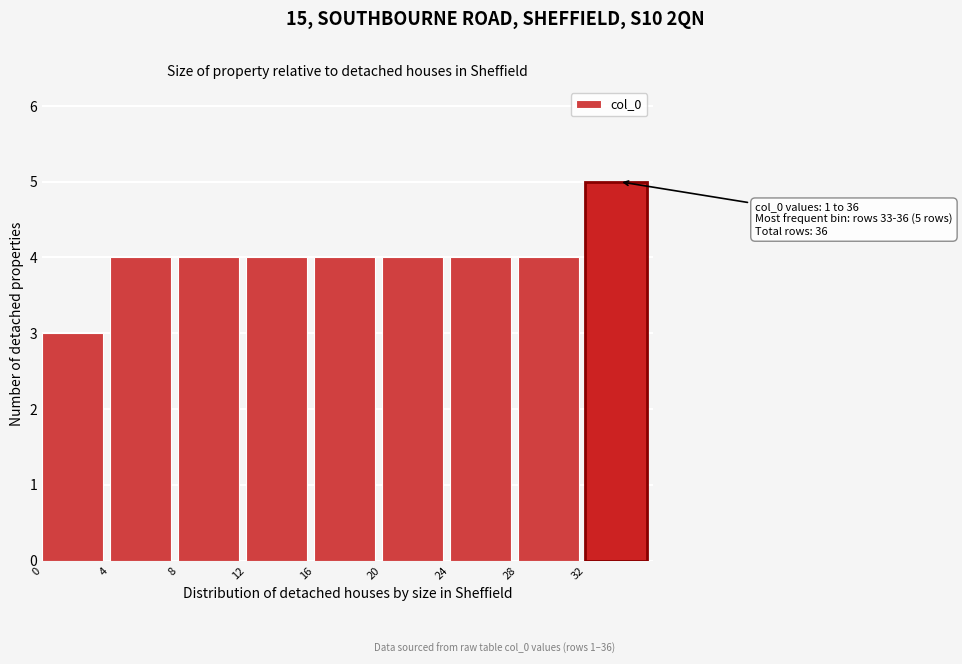

Which range on the x-axis has the tallest bar?

32 to 36